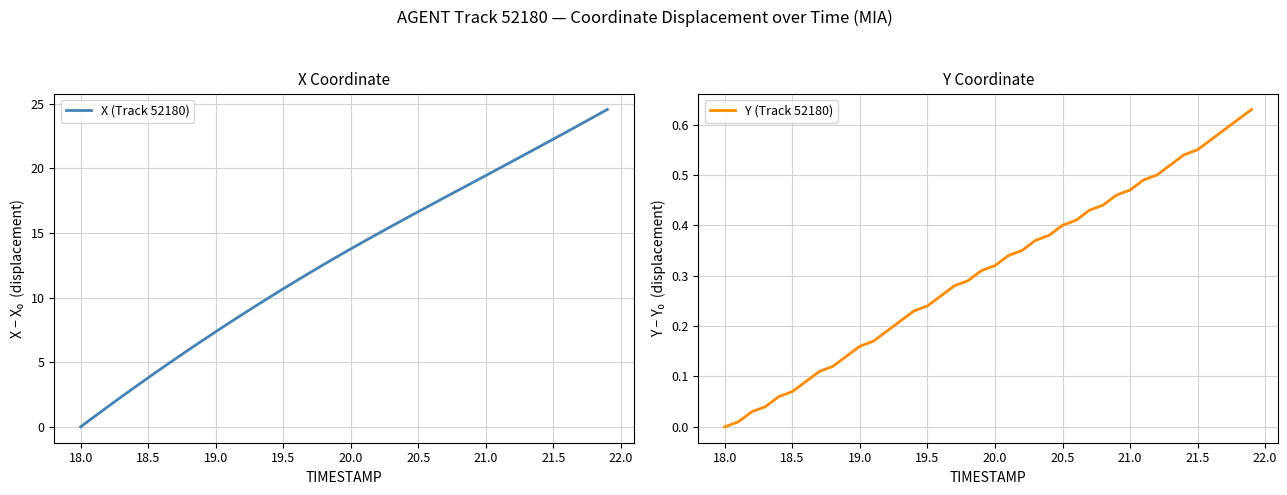

True or false: X (Track 52180) has a value of 4.3 at 19.0.

False